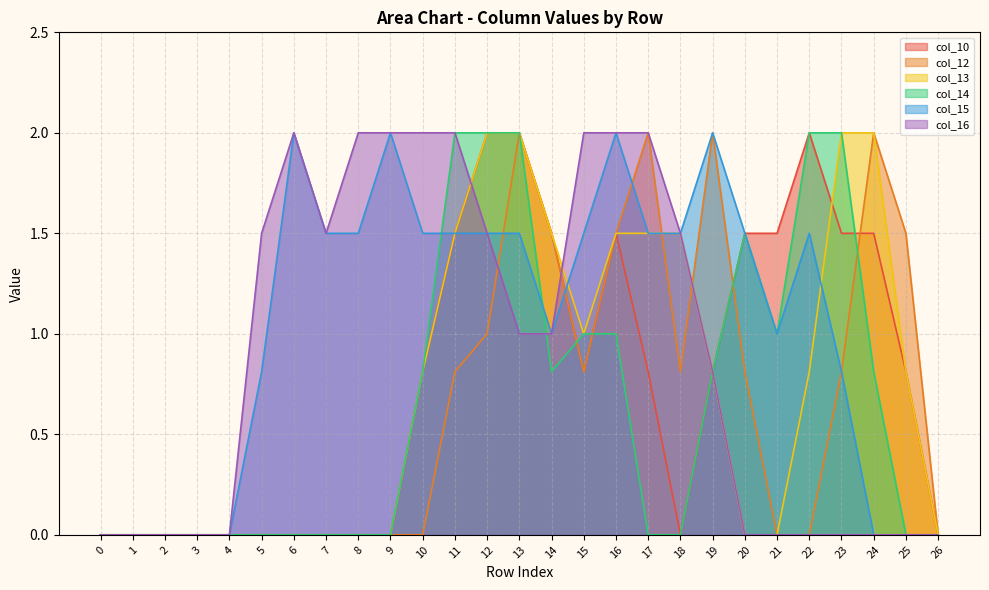

What is the average value of the col_14 series?

0.7